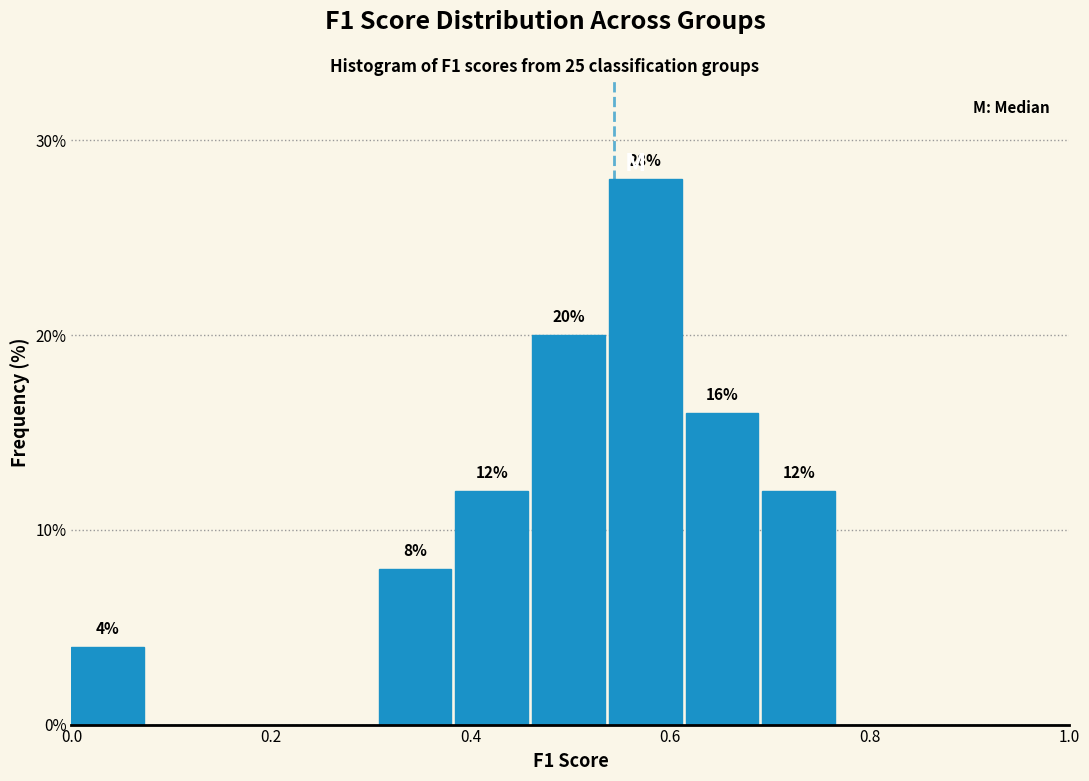

Read against the x-axis, roughly where is the centre of the tallest bar?

0.58